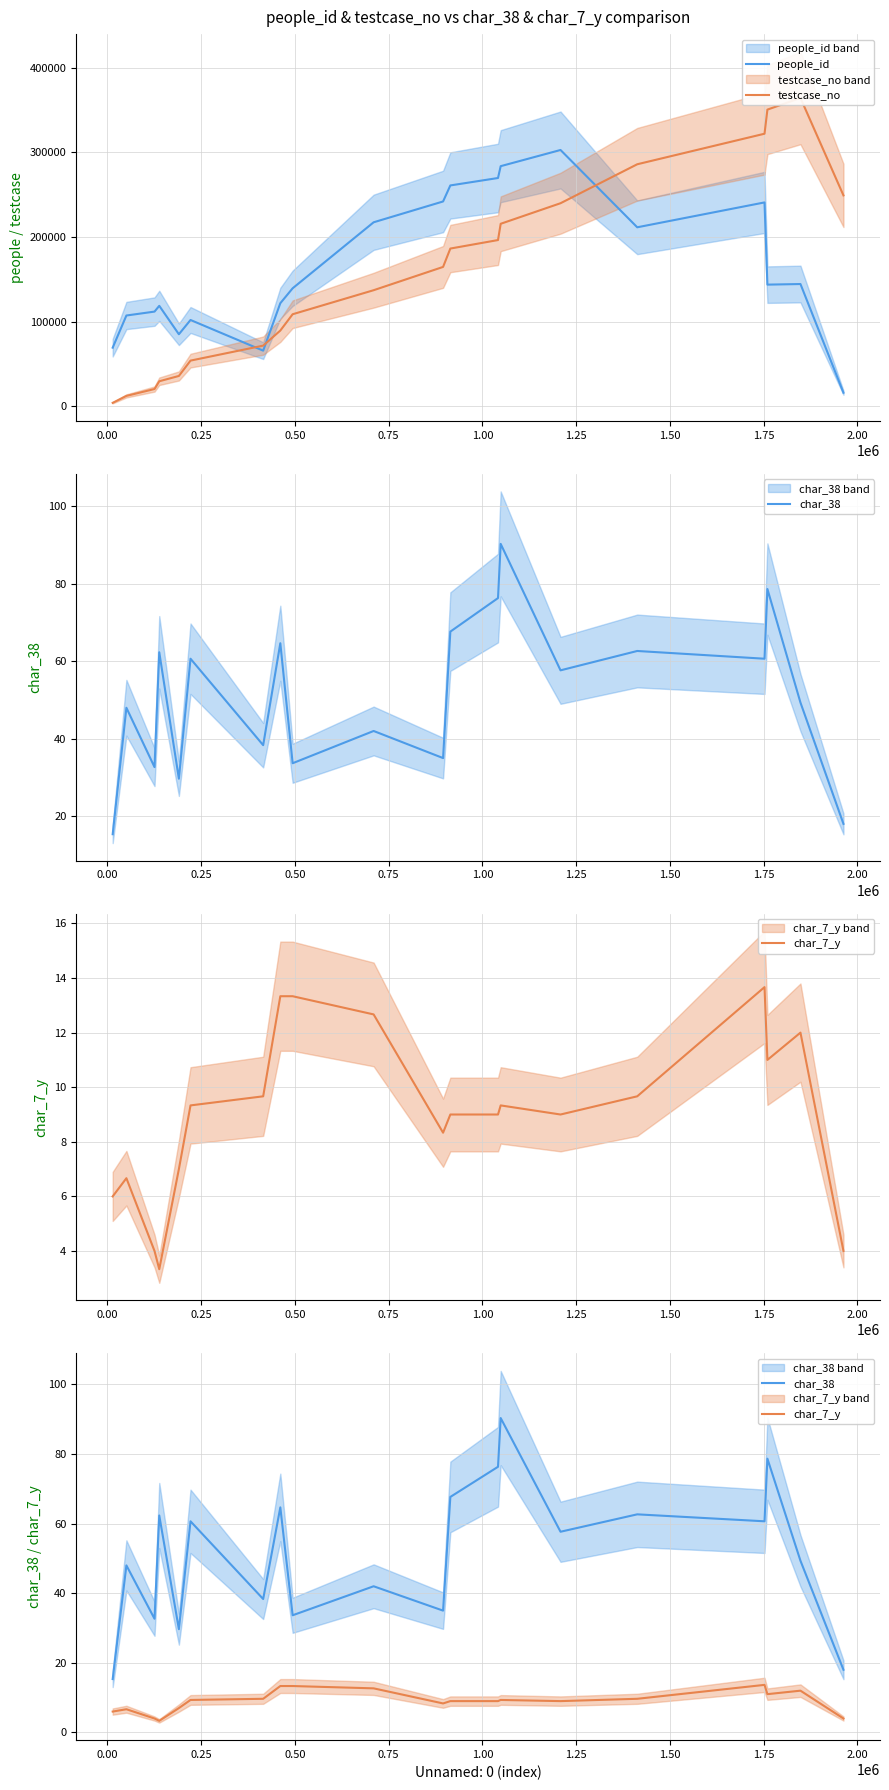

How many series are shown in this chart?

4